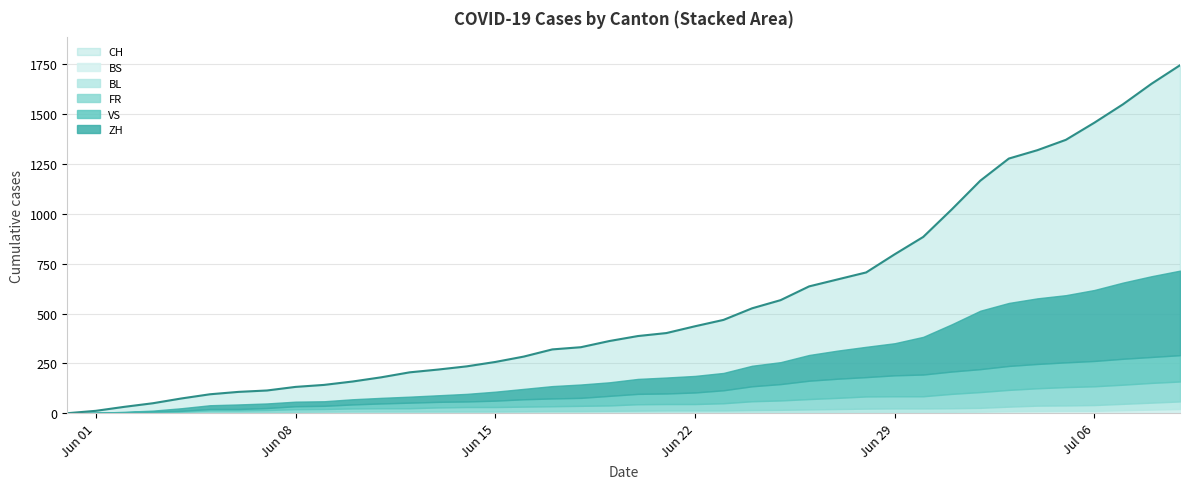

Which series has the largest range (max minus min)?

CH